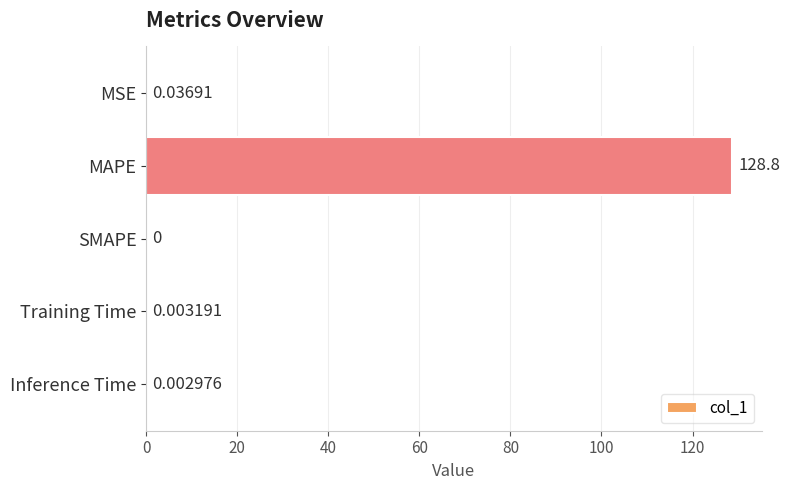

Where is the data nearest to the value 64?

MSE